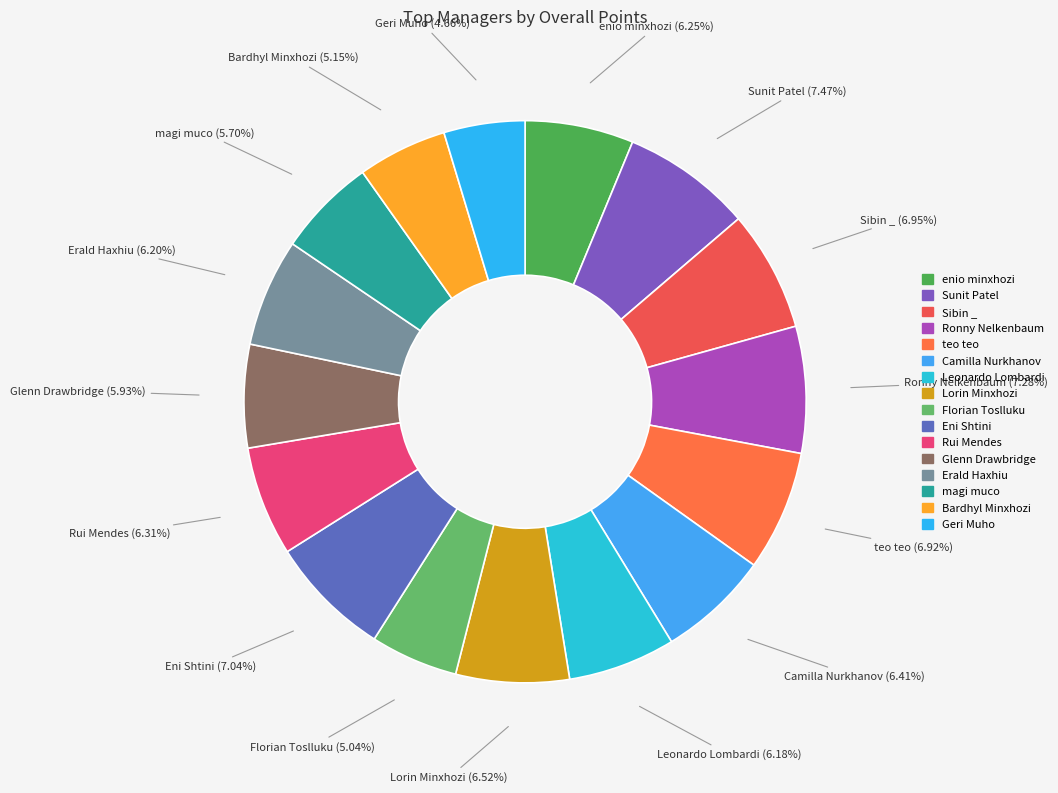

To the nearest percent, what portion does Camilla Nurkhanov represent?

6%